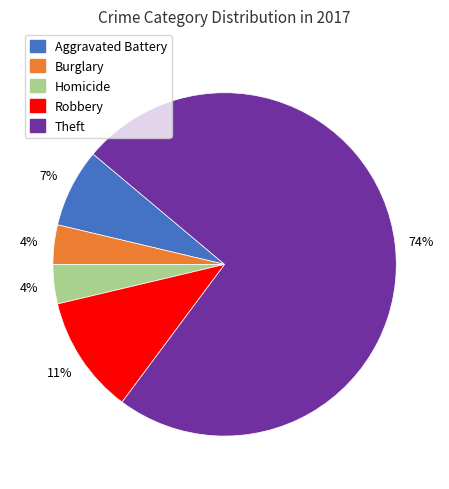

Is there any slice that represents more than half of the pie?

Yes